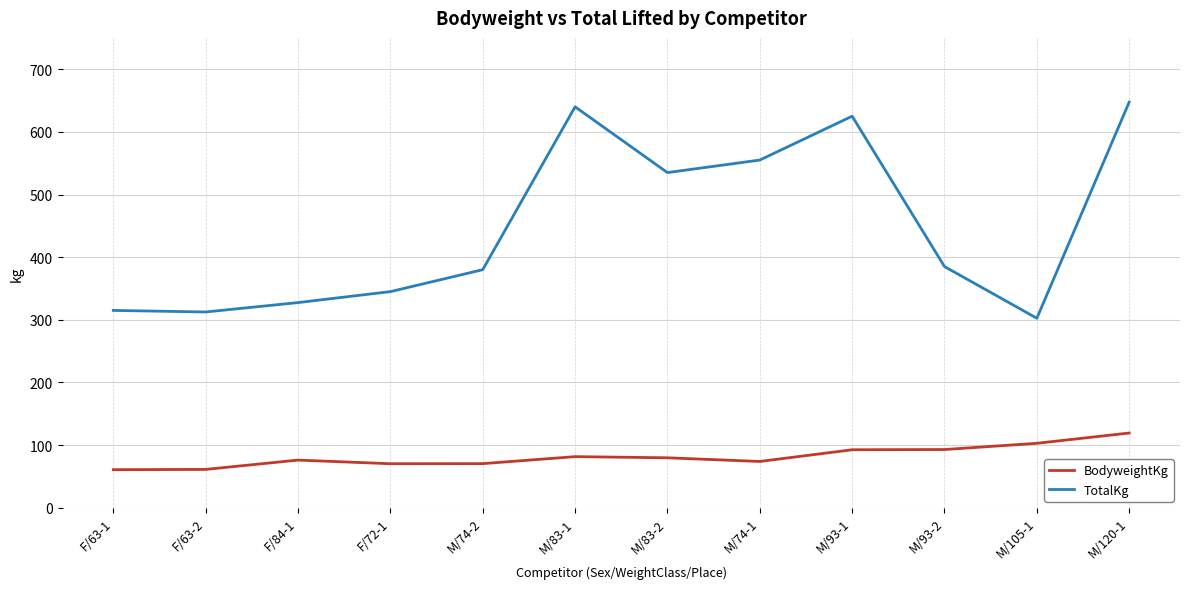

Which category has the highest value across all series?

M/120-1